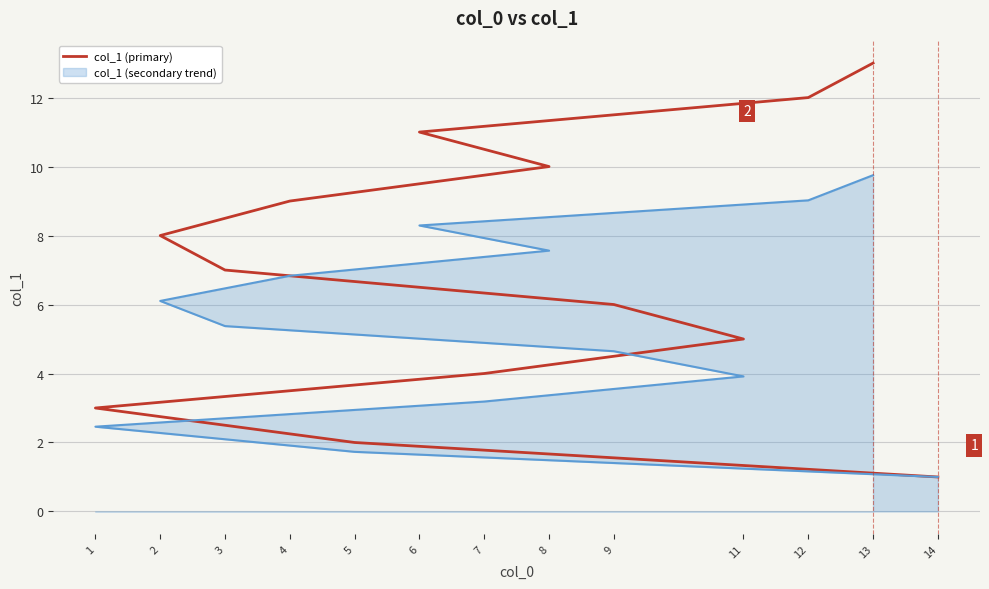

The chart shows a value of 6 at 9. True or false?

True